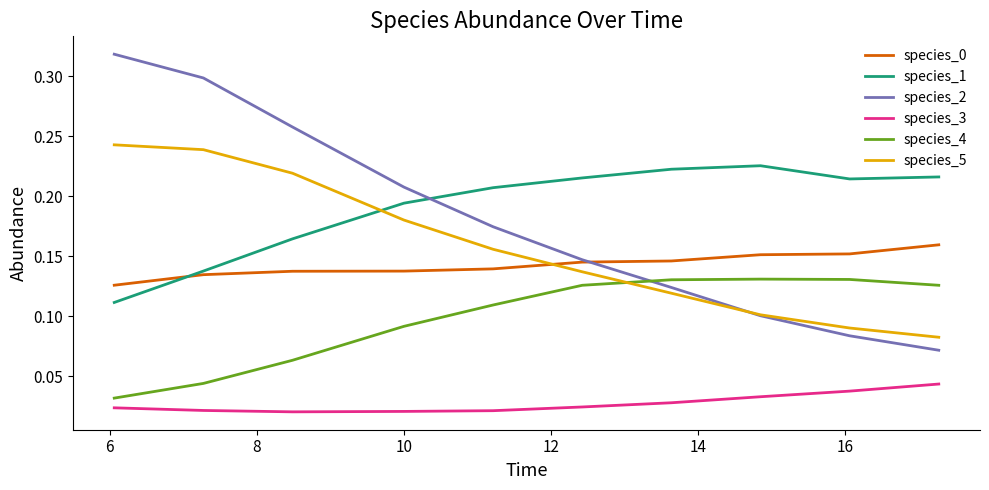

True or false: species_3 and species_4 cross at least once.

False